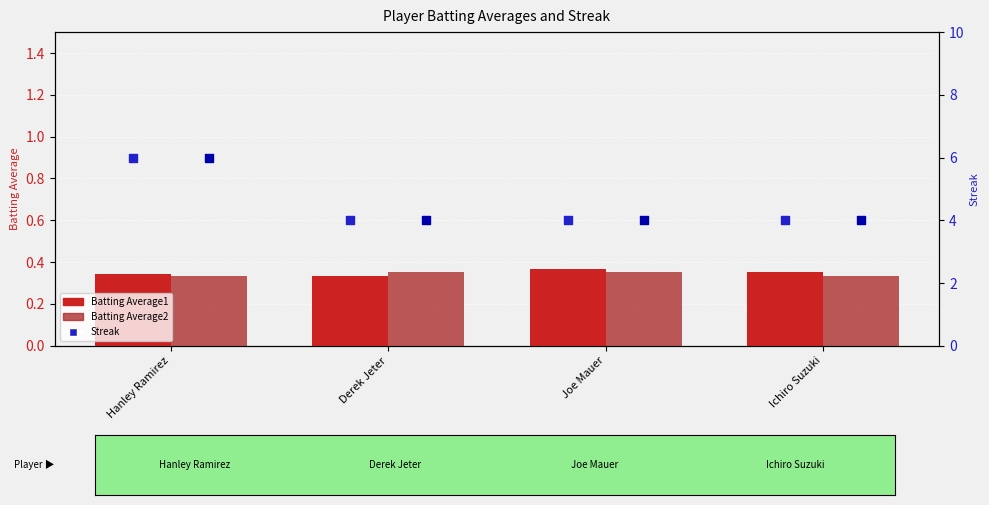

Which series has the largest Y range (max minus min)?

Streak (P1)